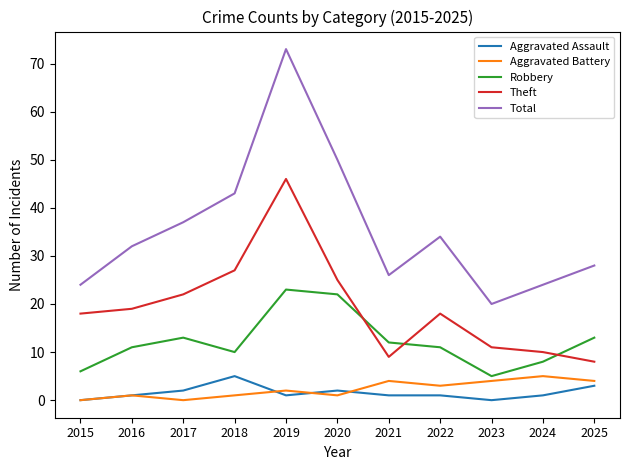

Between 2024 and 2025, which series saw the biggest shift?

Robbery